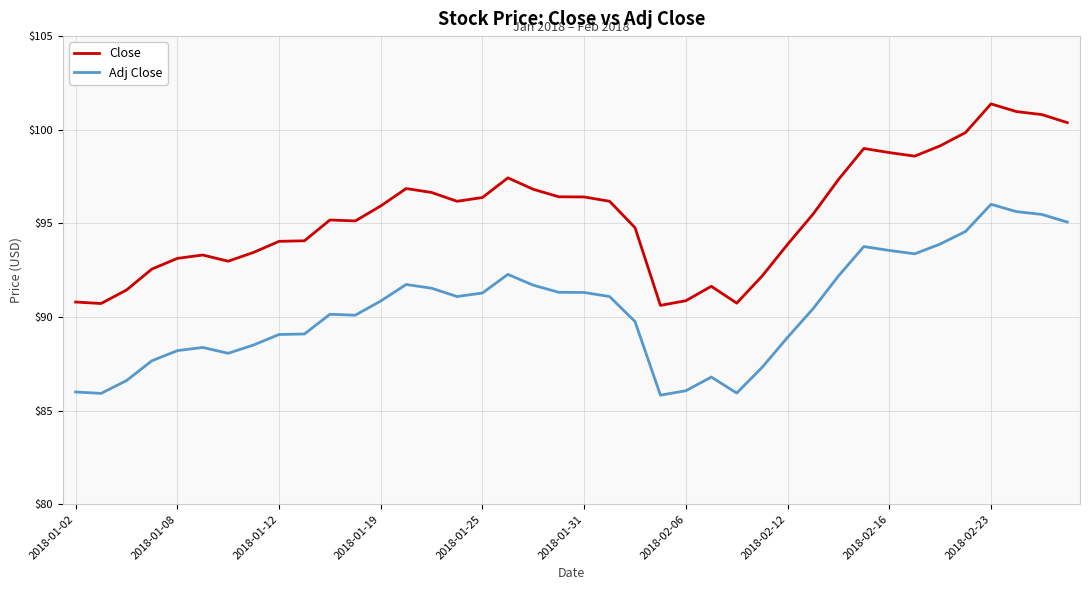

Which series has the largest range (max minus min)?

Close